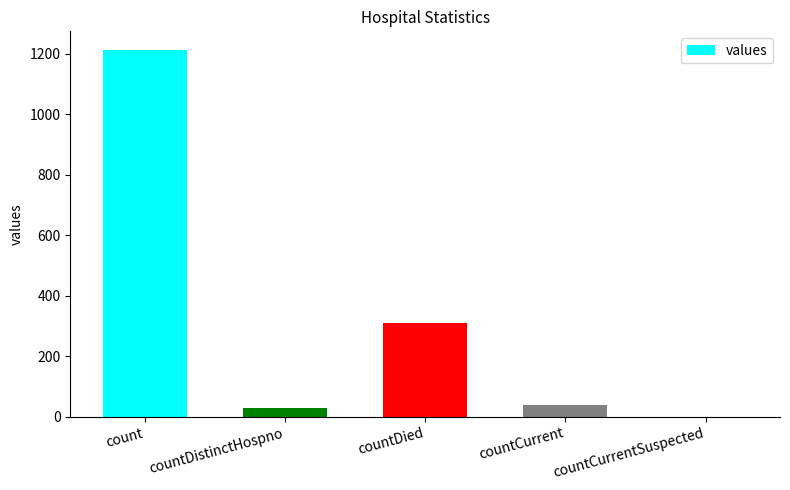

How many values are above zero?

4